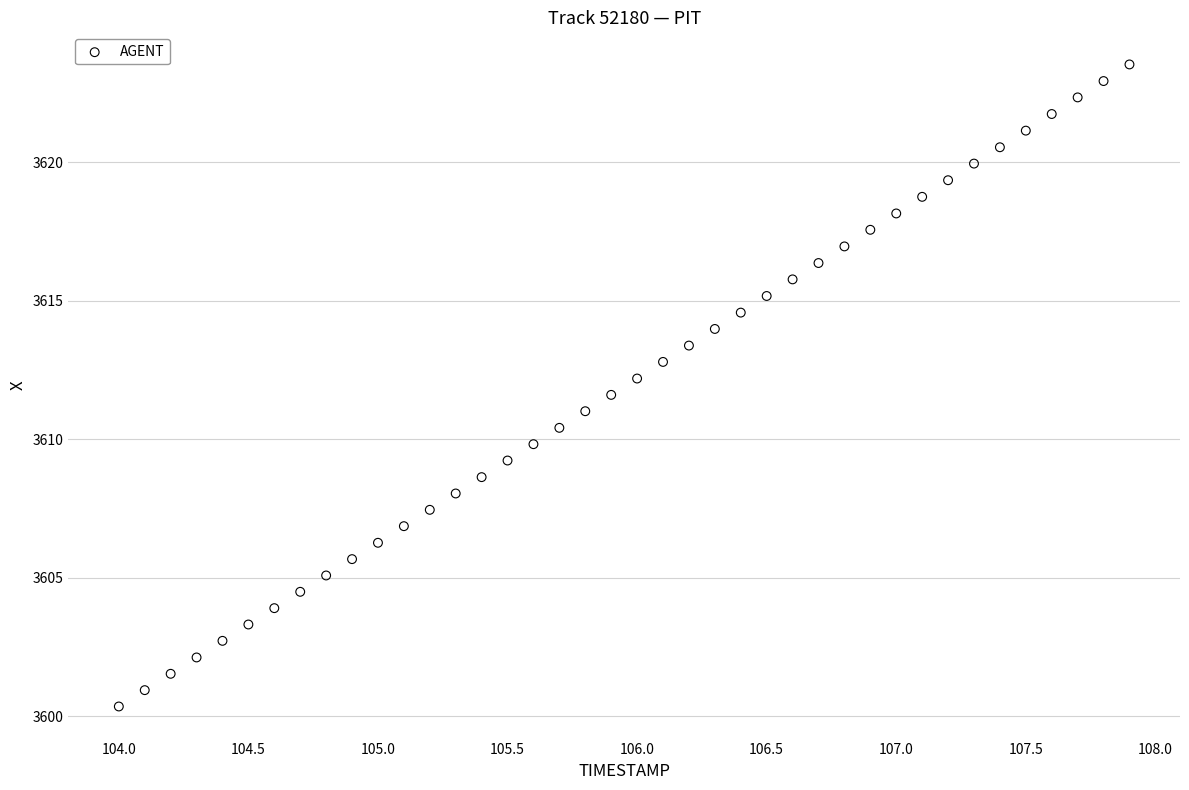

What is the range of X values (max minus min)?

3.9